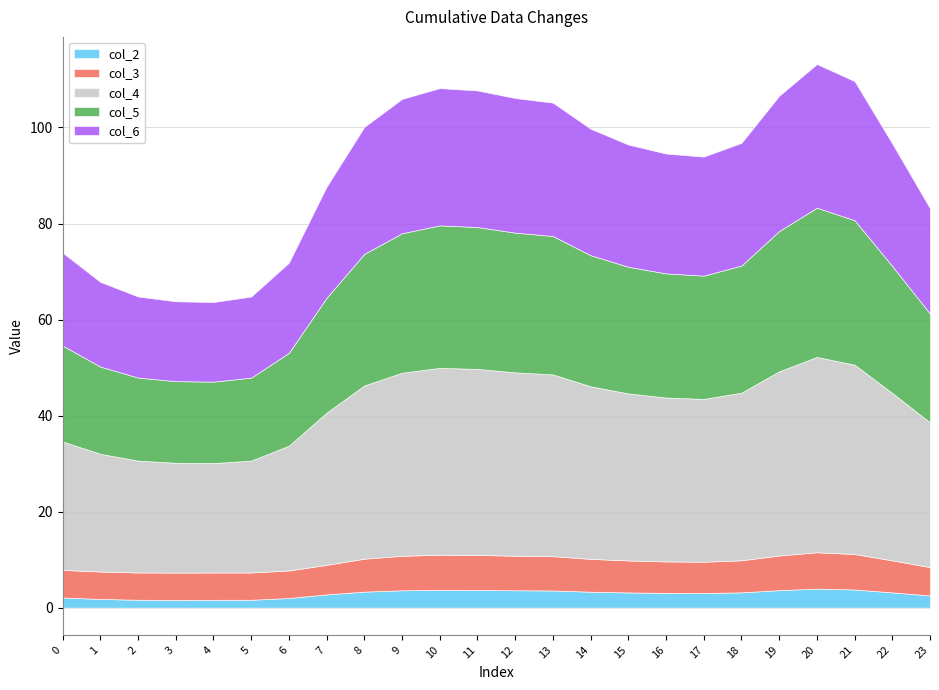

At which category is the sum across all series the highest?

20